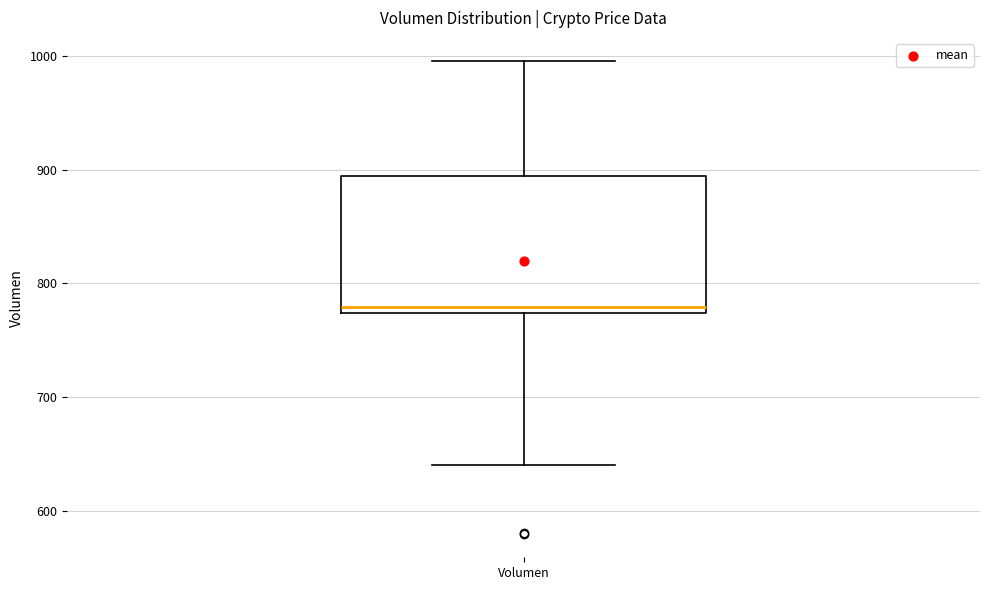

Transcribe this box plot: give where the median line is, the range the box spans, and where the two whiskers end, as read against the y-axis. The values are not printed on the chart, so give them approximately, as read against the axis.

median 780, box 770 to 890, whiskers 640 to 1000